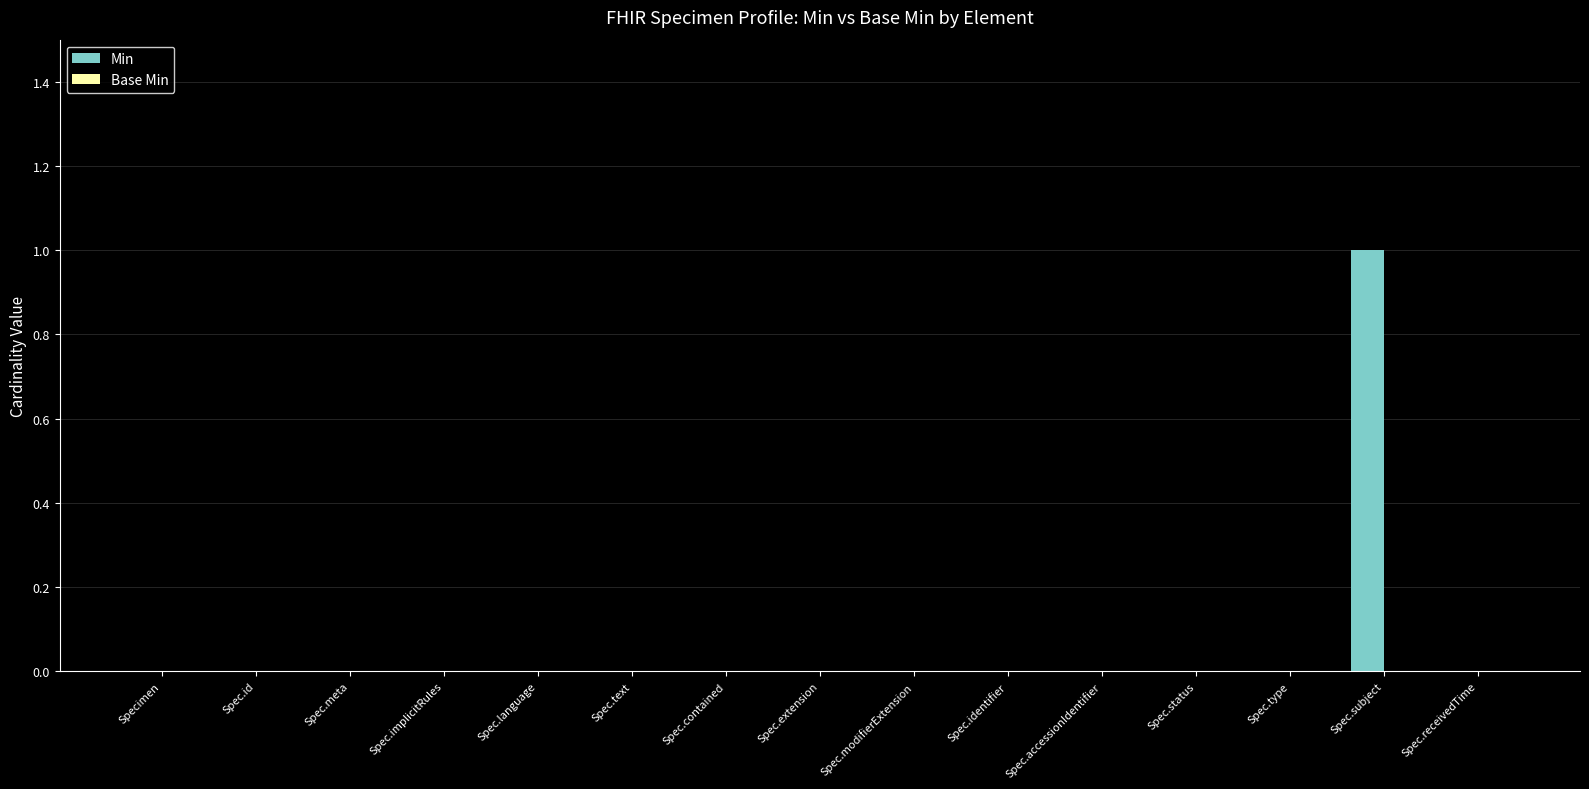

The chart shows a value of 0 at Spec.status. True or false?

True